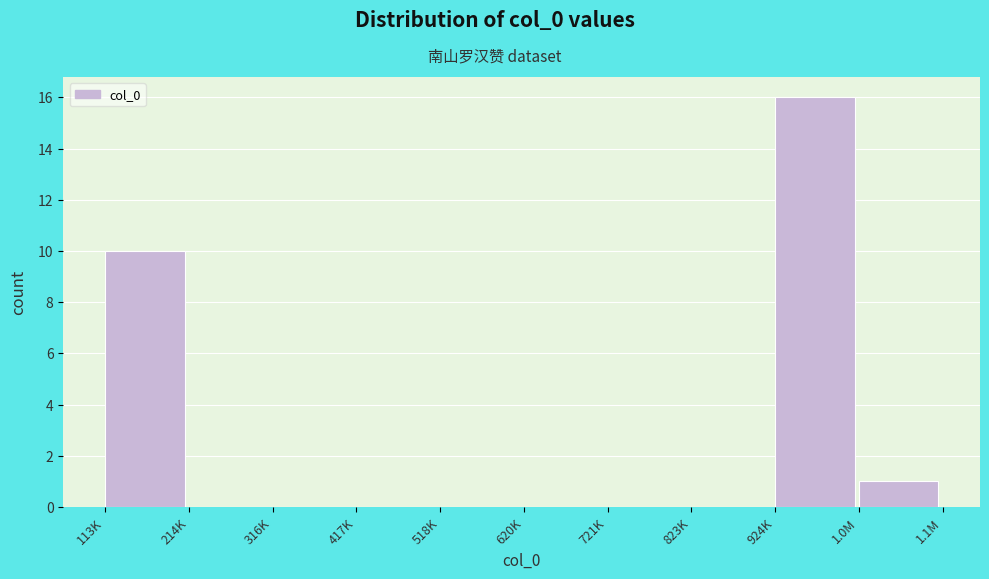

Reading left to right, list all the values displayed in this chart.

113K=10	214K=0	316K=0	417K=0	518K=0	620K=0	721K=0	823K=0	924K=16	1.0M=1